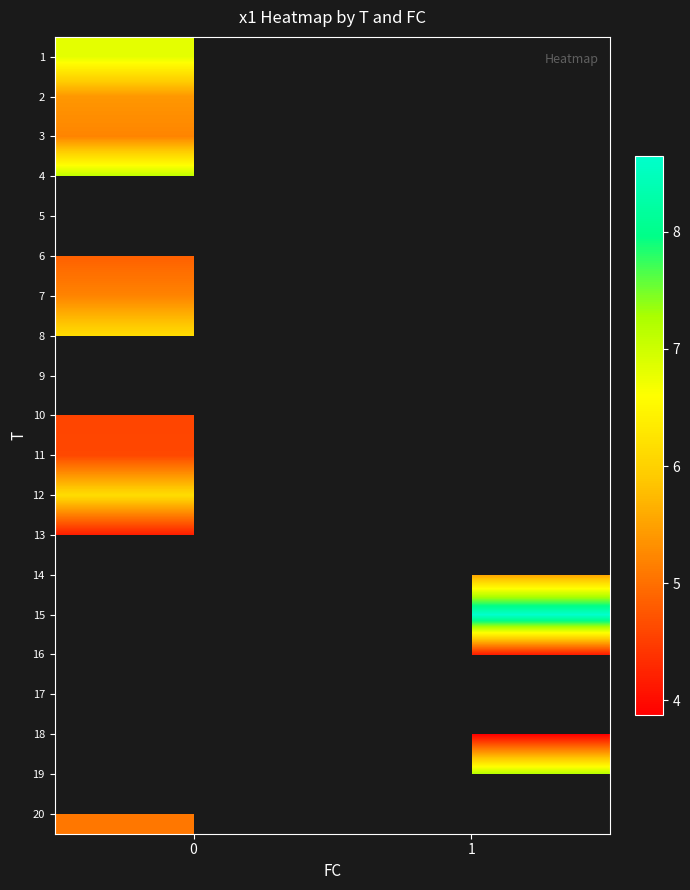

Rank the series by their maximum value, from lowest to highest.

13, 3, 2, 1, 4, 5, 6, 7, 8, 9, 10, 11, 12, 14, 15, 16, 17, 18, 19, 20